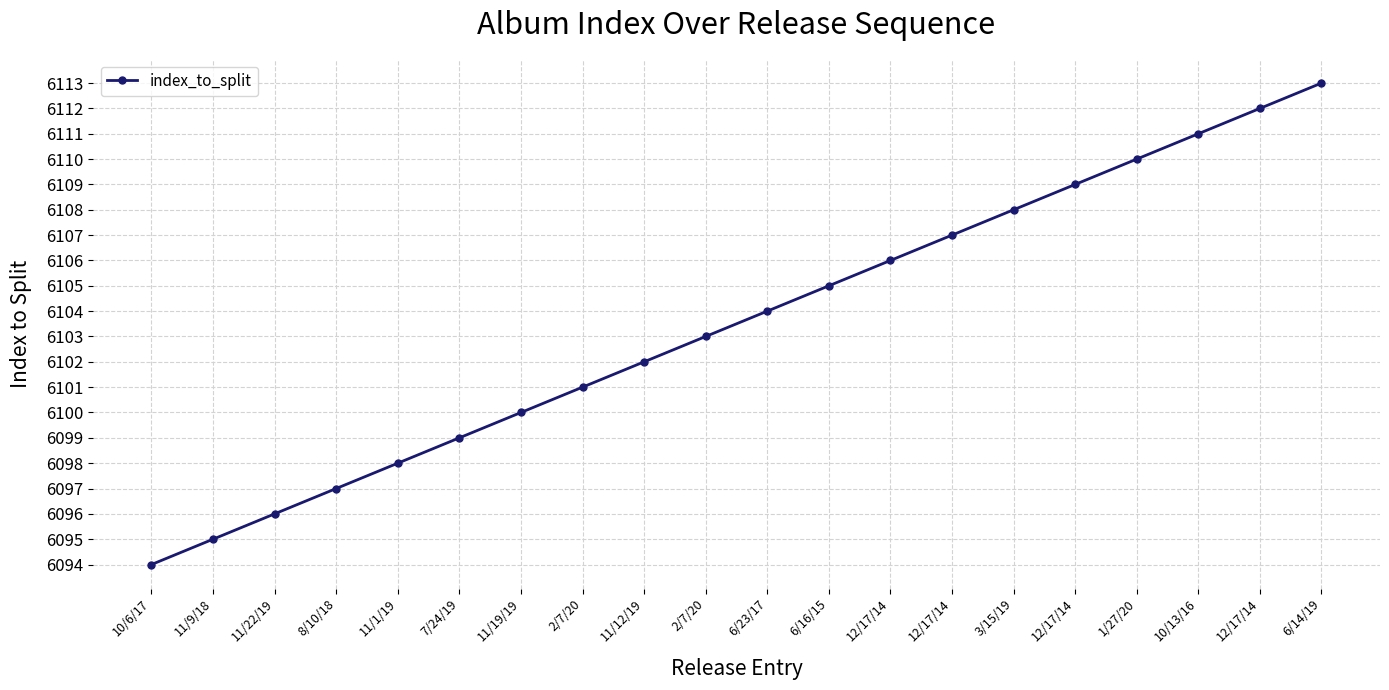

How many distinct data groups are displayed?

1